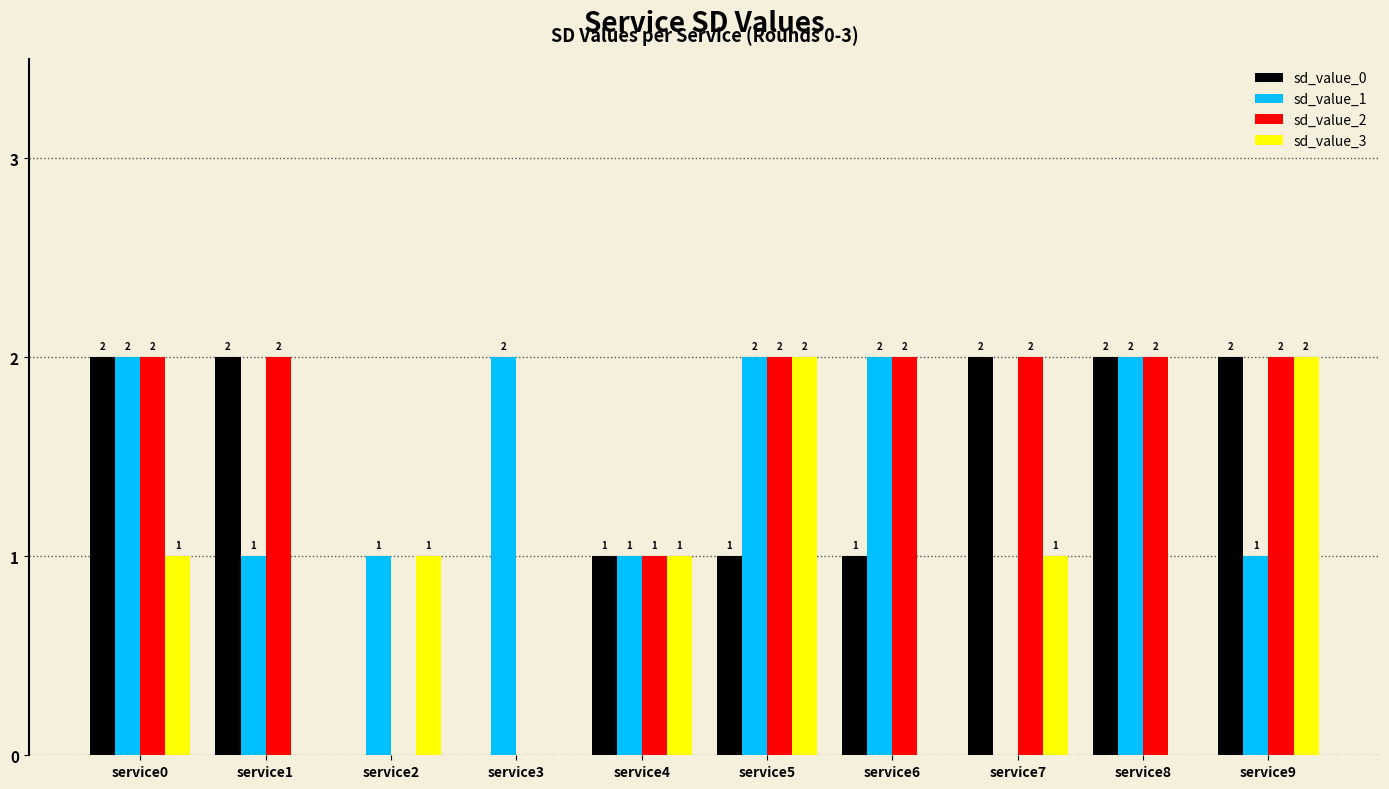

Does the chart contain stacked bars?

No